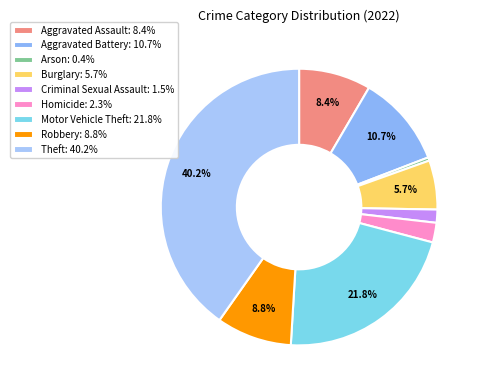

Which slice is the largest?

Theft